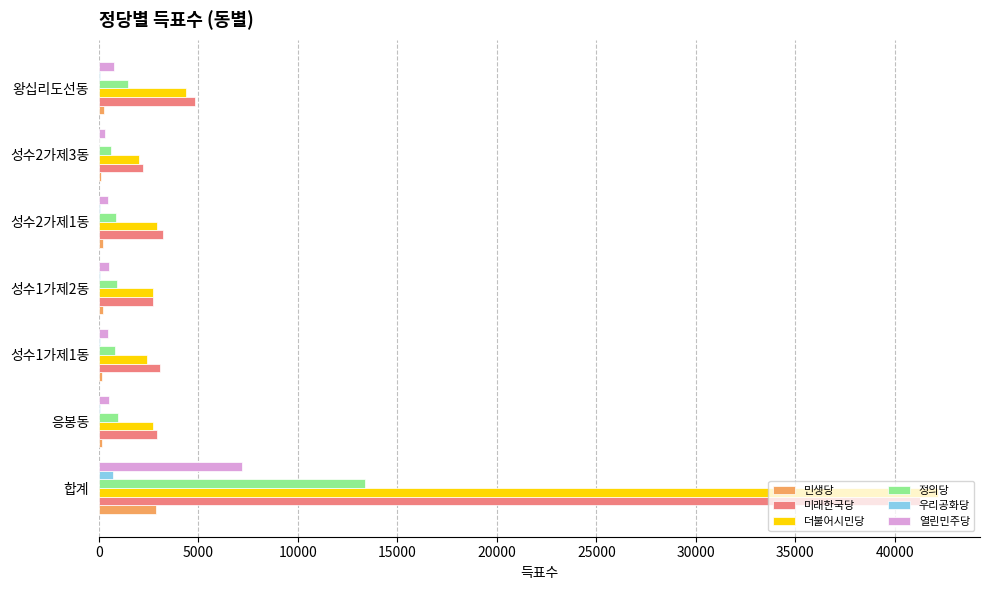

What is the maximum value shown in the chart?

42175